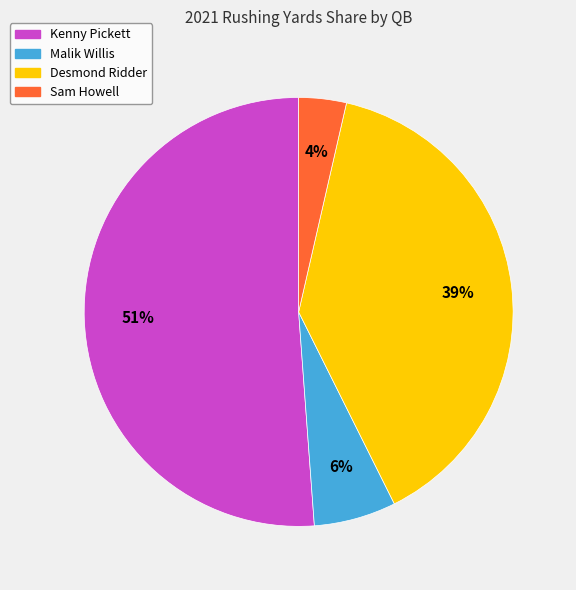

Which category has the smallest portion of the pie?

Sam Howell